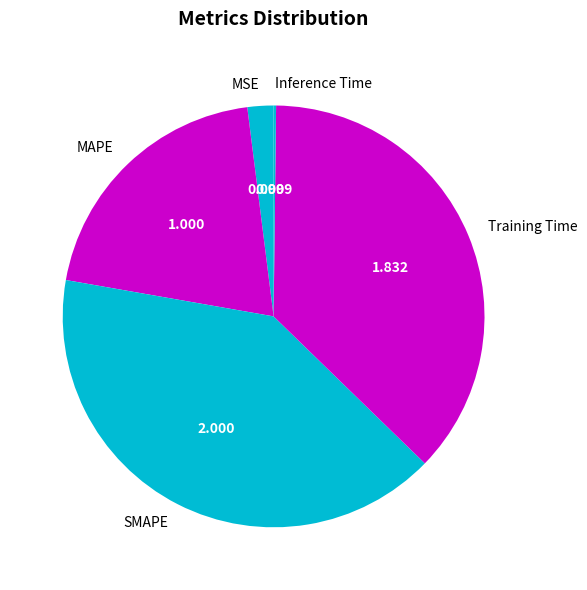

Which slice is the largest?

SMAPE